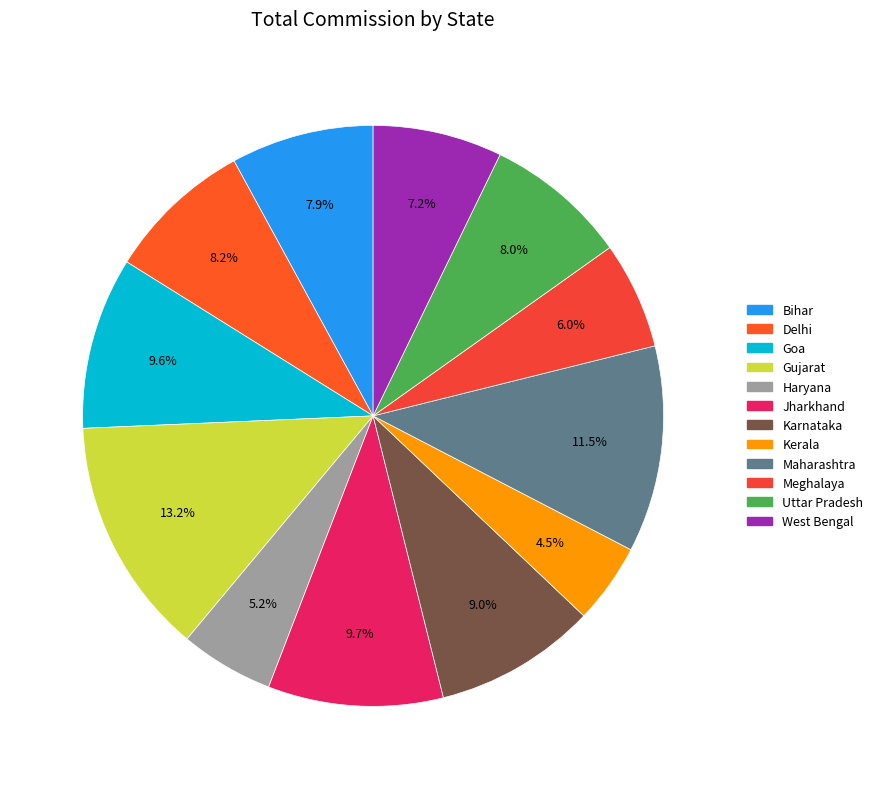

How many segments does this pie chart have?

12